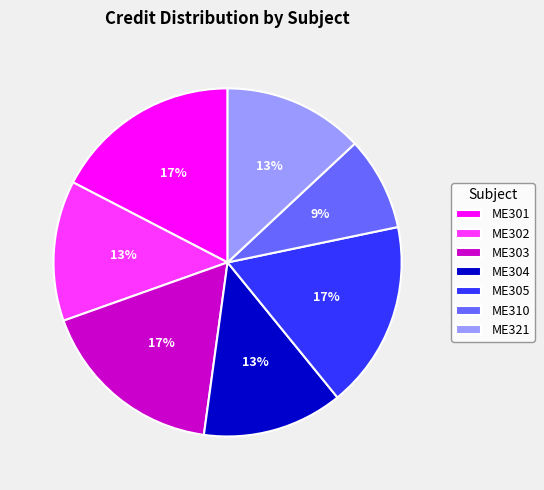

What is the smallest slice in the pie chart?

ME310